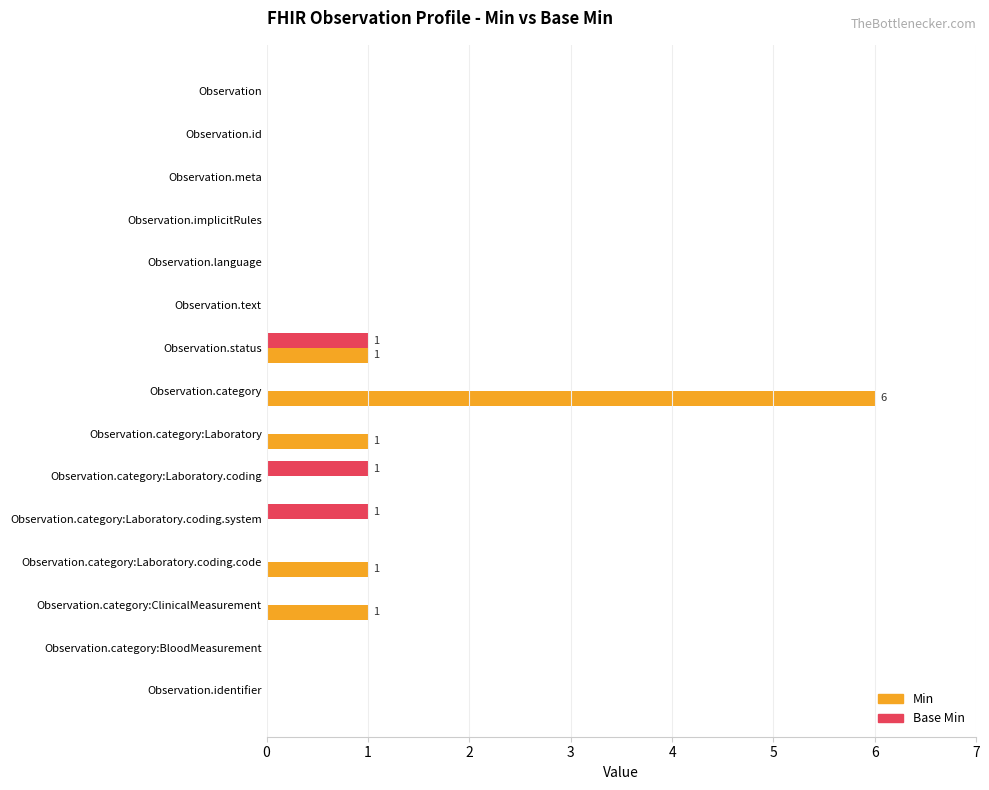

What is the maximum value for Min?

6